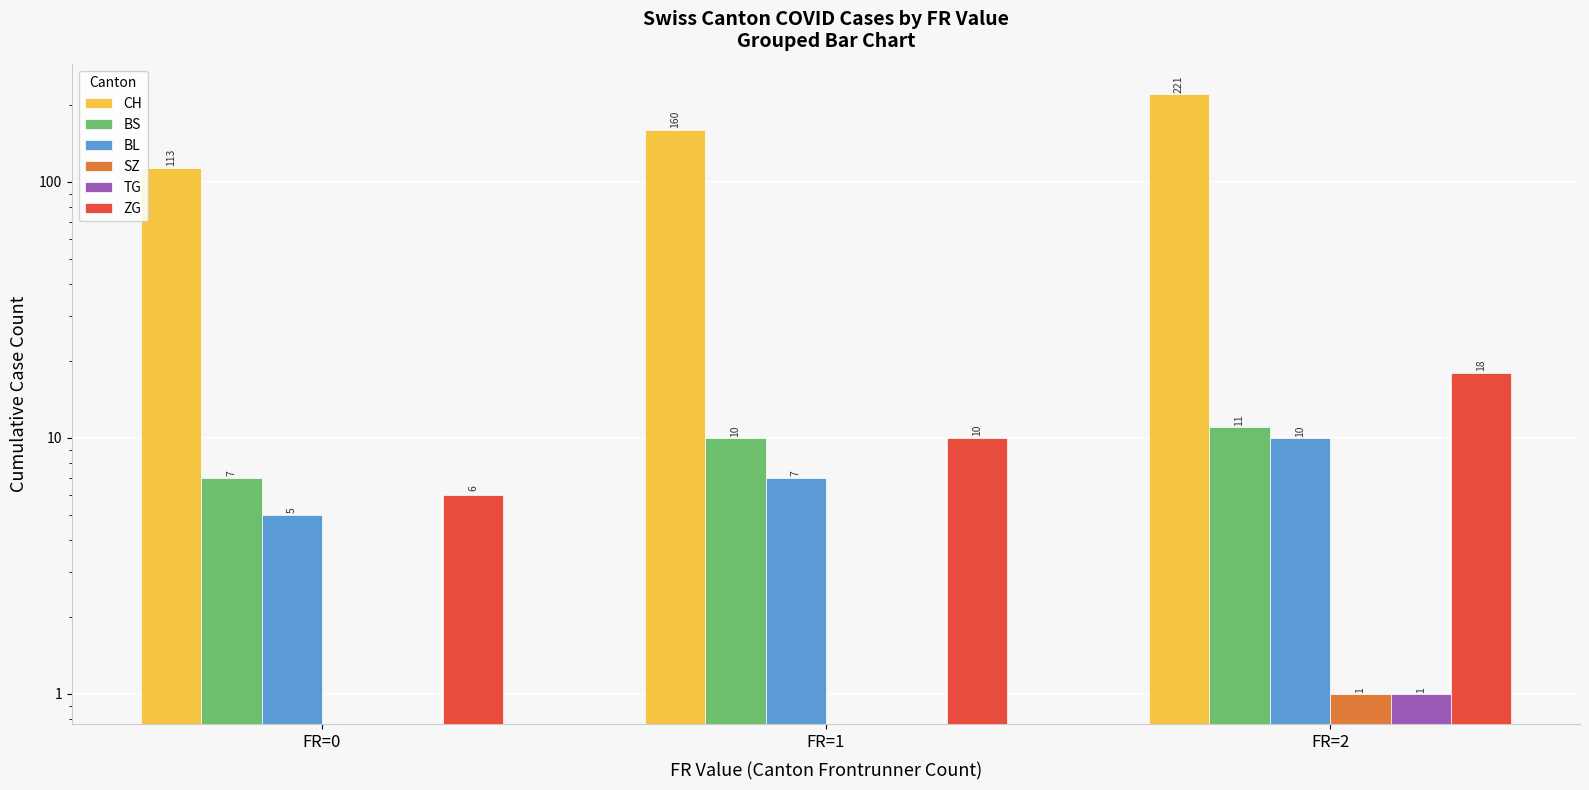

How many groups of bars are there?

3